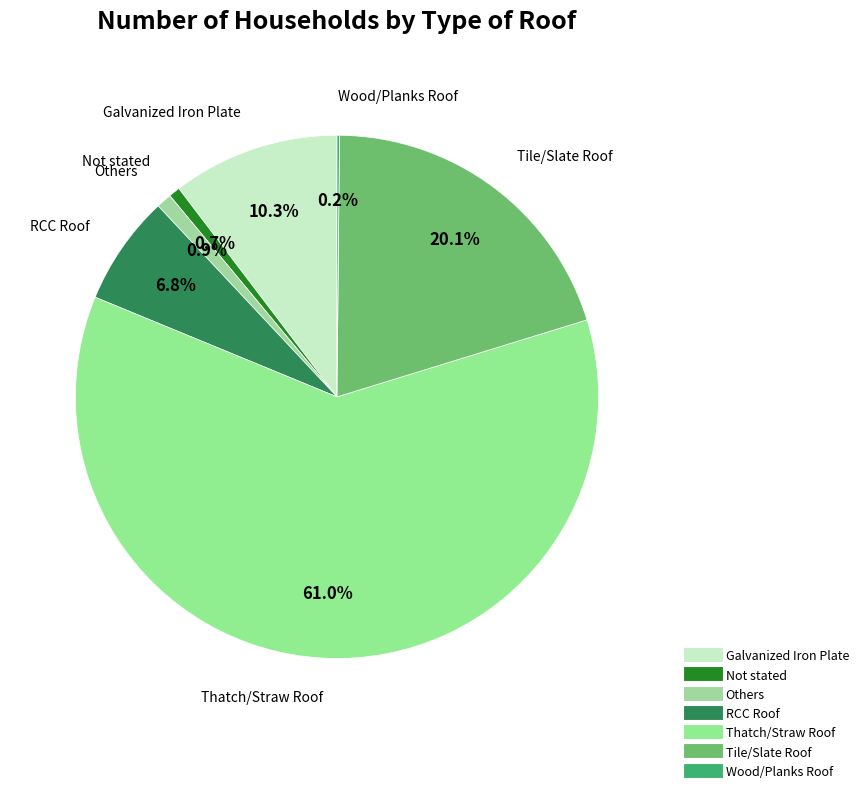

To the nearest percent, what is the combined percentage of Galvanized Iron Plate and RCC Roof?

17%